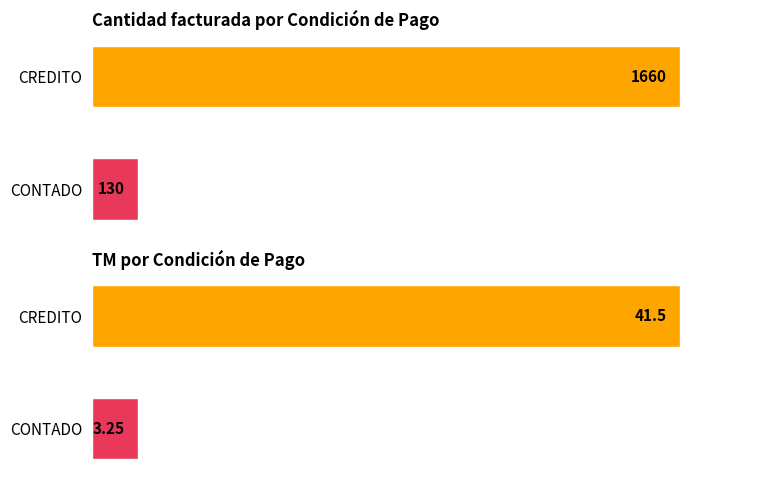

What are all the series names shown in the legend?

Cantidad facturada, TM